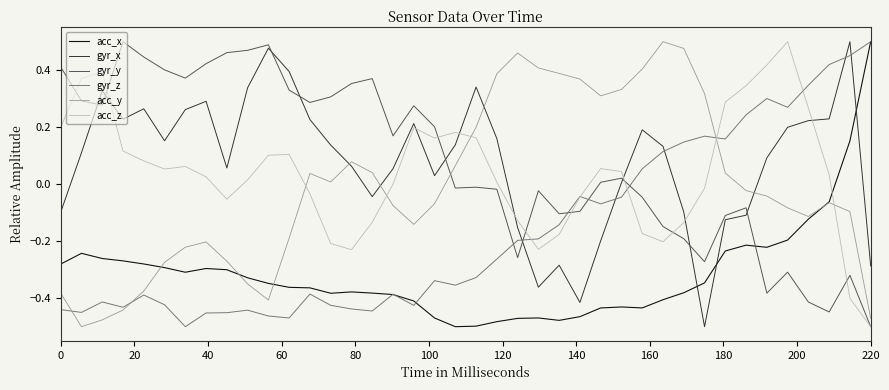

In acc_y, how many points are higher than both neighbors (excluding endpoints)?

6